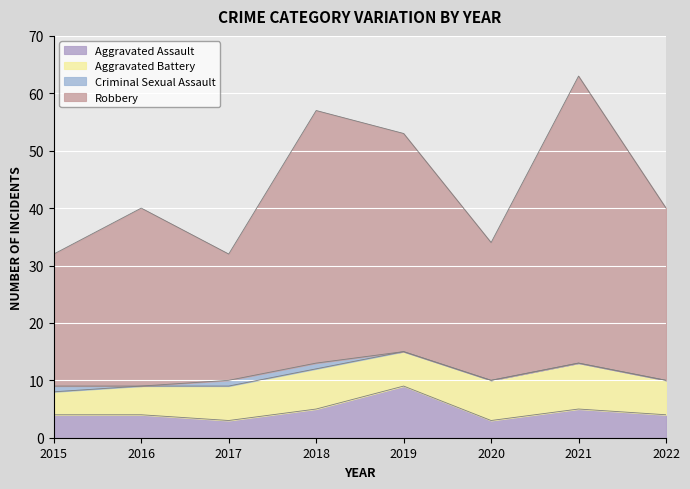

At which category is the sum across all series the highest?

2021